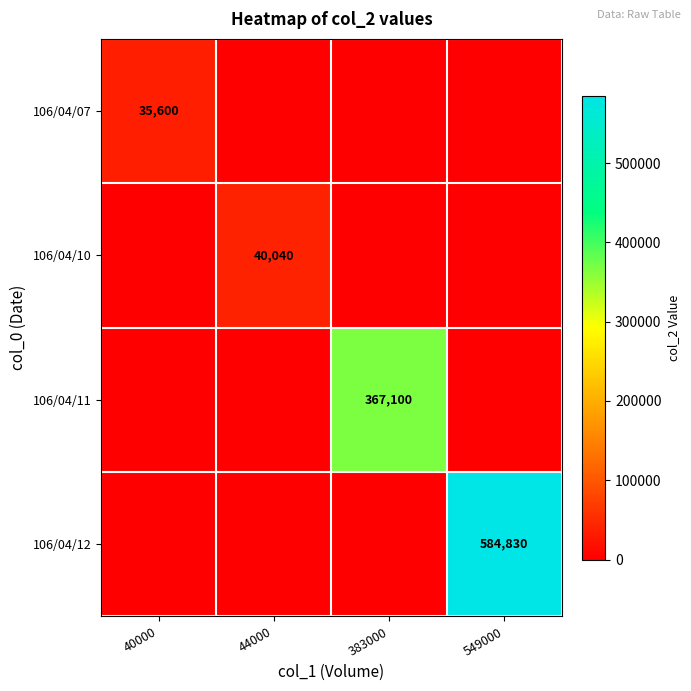

The value of 106/04/11 at 383000 is 199150. True or false?

False